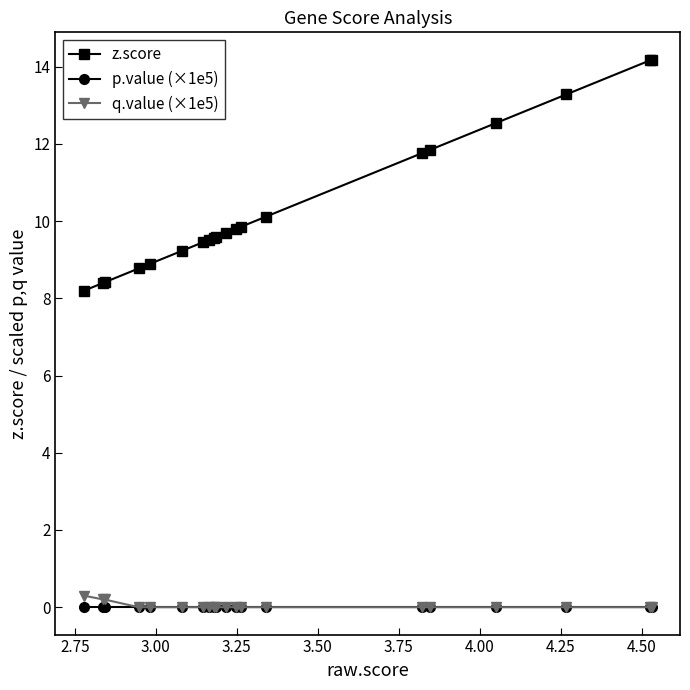

Which series has the largest range (max minus min)?

z.score